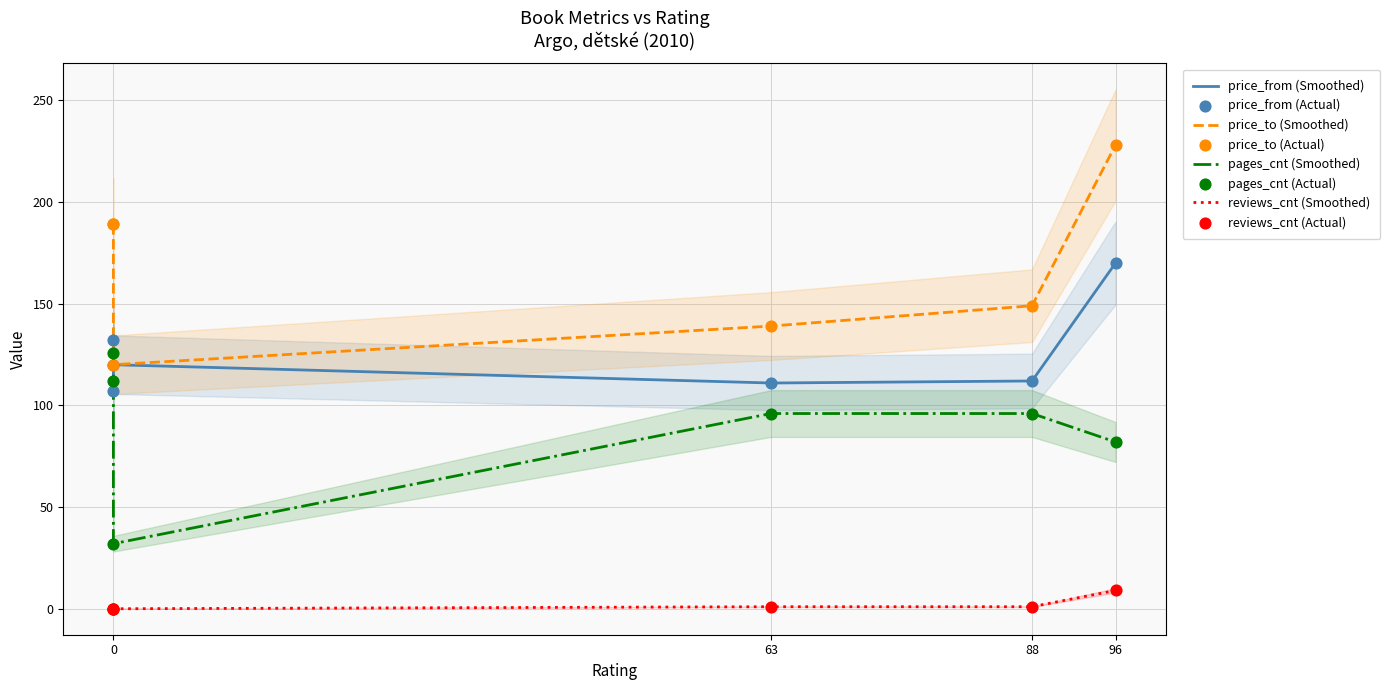

Which series contains the highest Y value?

price_to